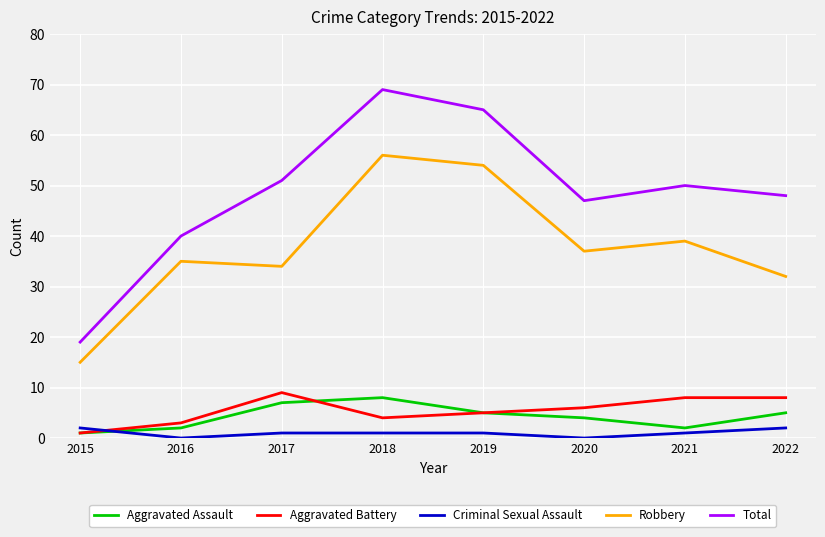

Which series has the largest total across all categories?

Total